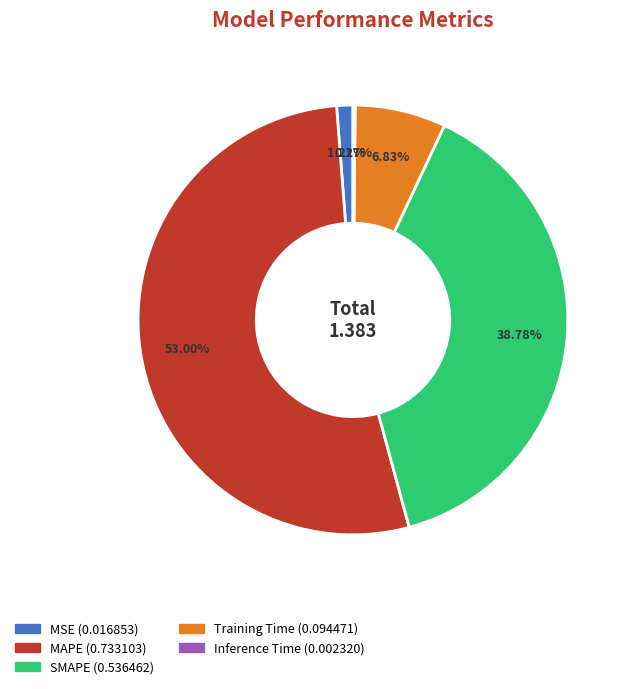

Do Training Time and MSE together represent more than half of the pie?

No